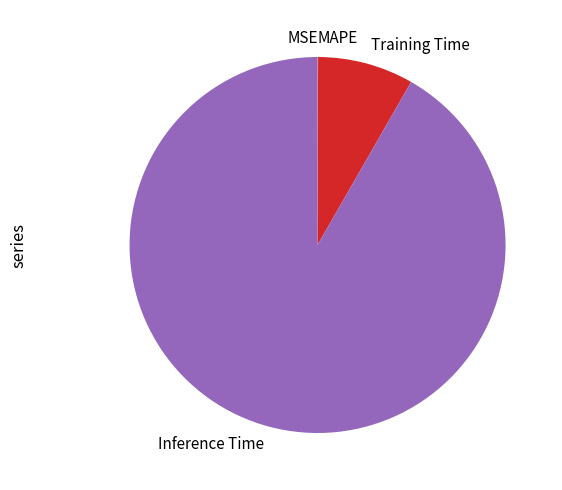

Which category has the biggest portion of the pie?

Inference Time